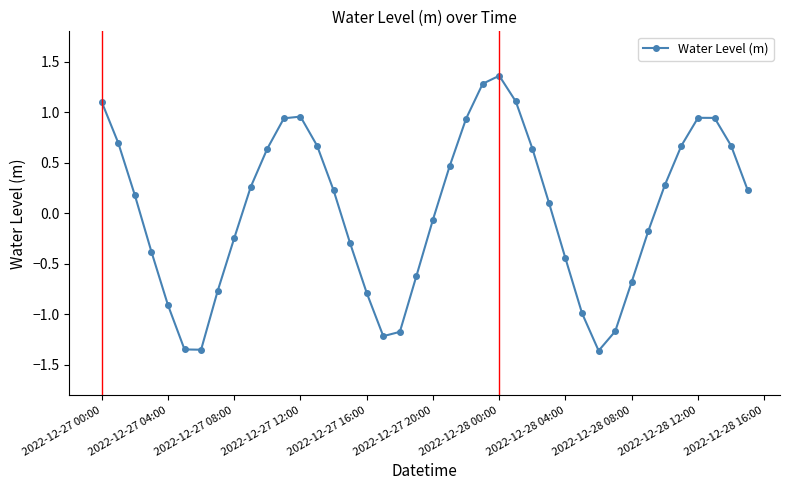

True or false: the data has more than 1 interior local peaks.

True